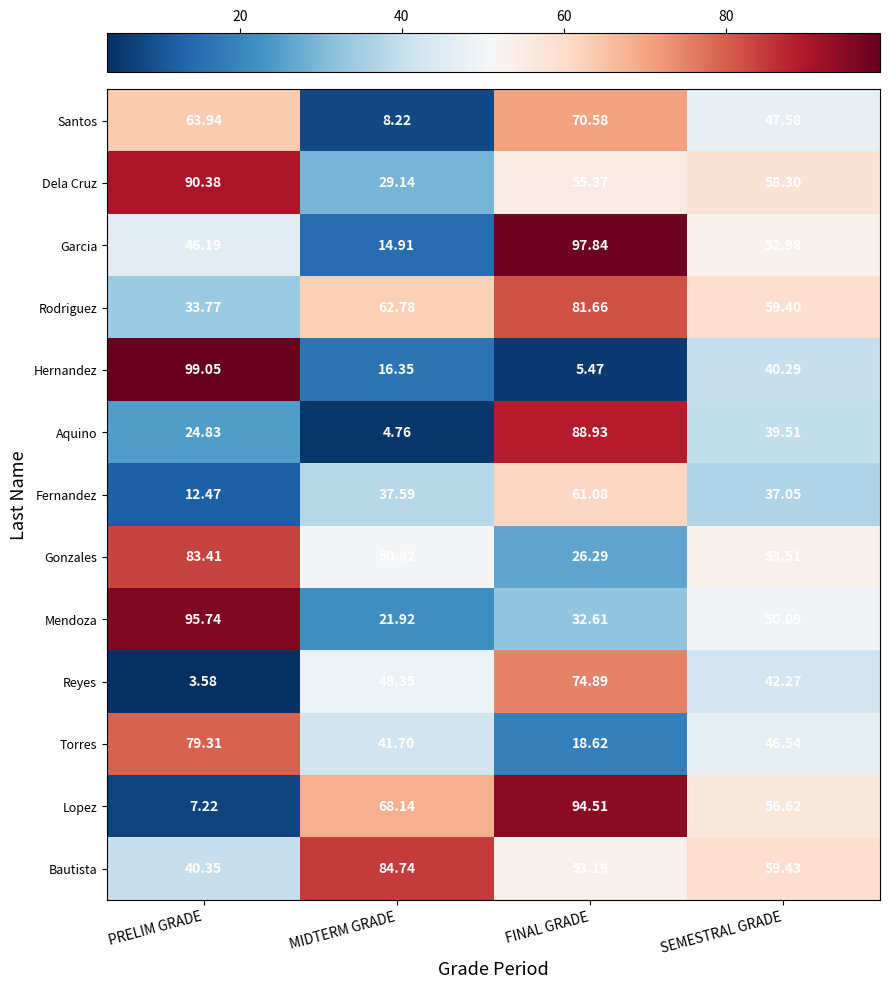

Rank the categories by Lopez value from highest to lowest.

FINAL GRADE, MIDTERM GRADE, SEMESTRAL GRADE, PRELIM GRADE